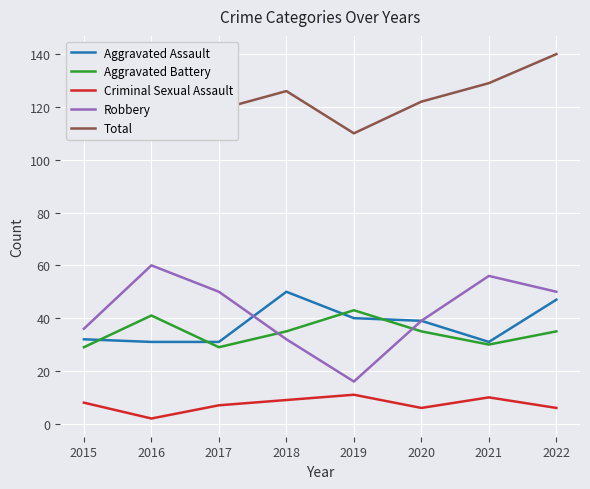

True or false: Criminal Sexual Assault has a value of 11 at 2019.

True